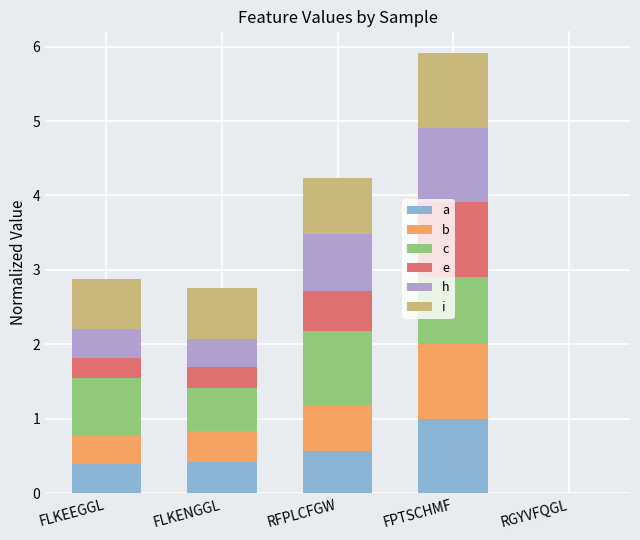

At which category is the sum across all series the highest?

FPTSCHMF